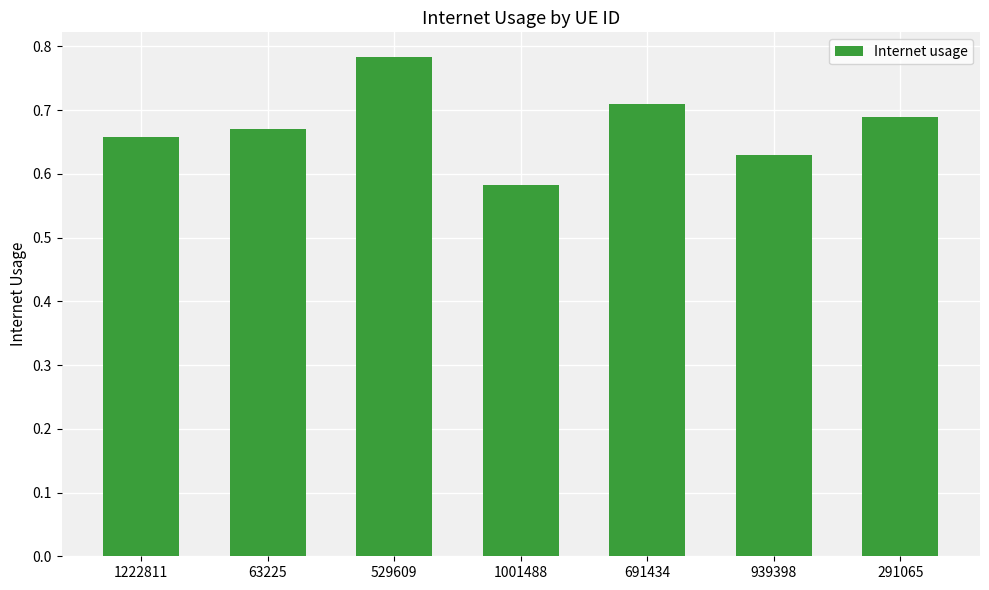

True or false: the data shows 0.4 at 63225.

False